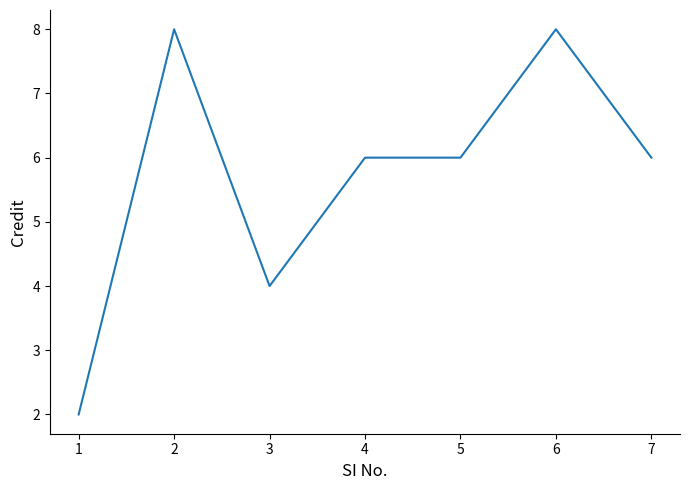

Does the chart have visible grid lines?

No